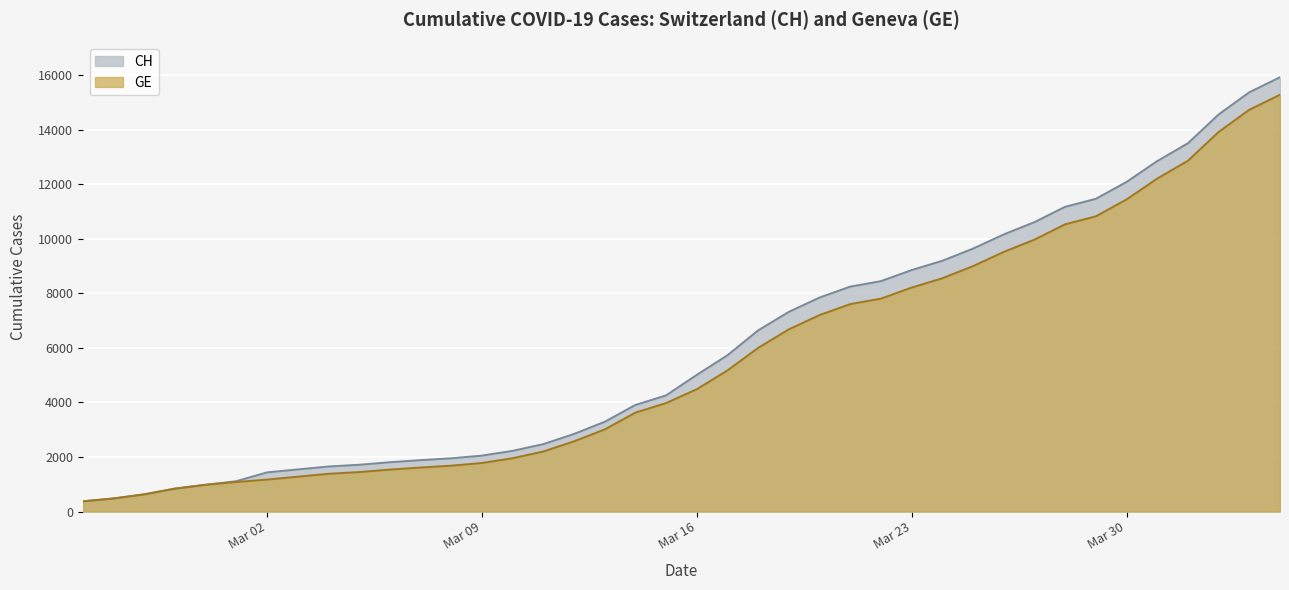

True or false: CH and GE intersect in this chart.

False